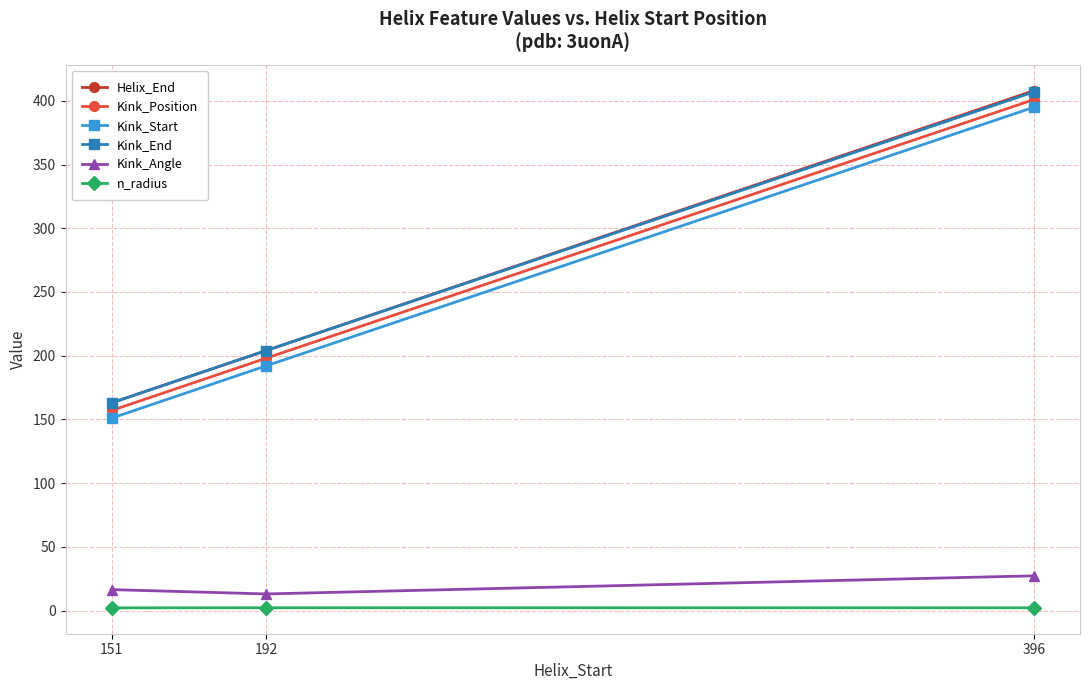

What is the total value across all series at 396?

1640.4